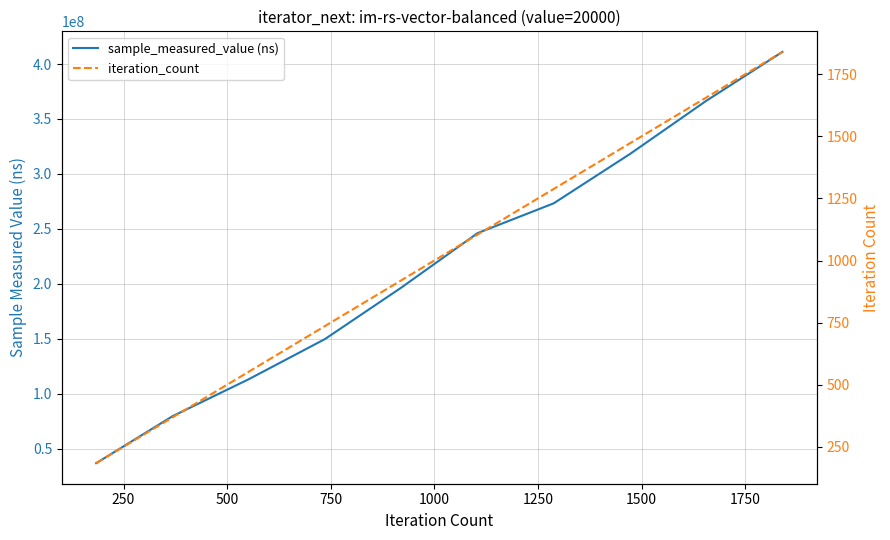

How many lines are shown in the chart?

2